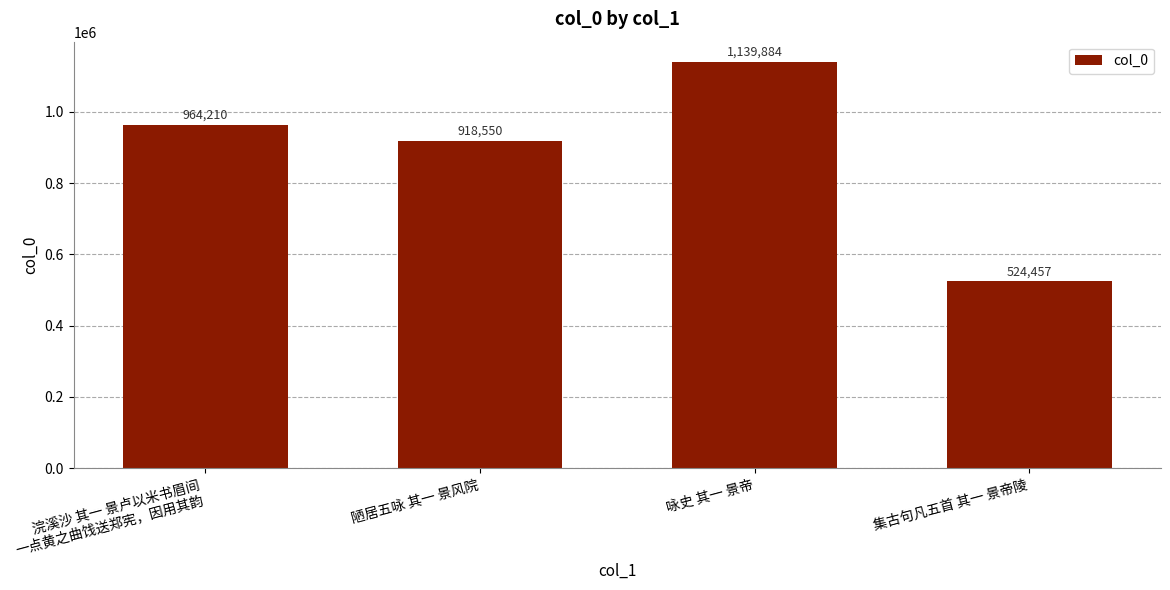

What is the maximum value shown in the chart?

1139884